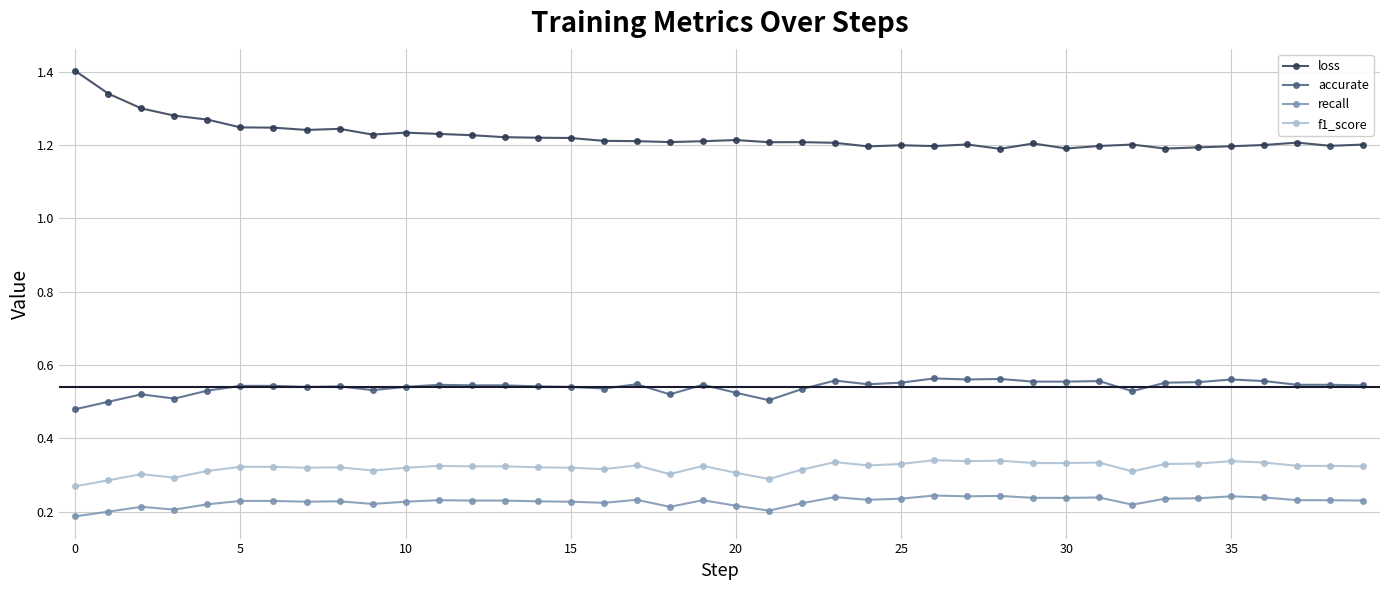

List the series in order of their peak value, highest first.

loss, accurate, f1_score, recall